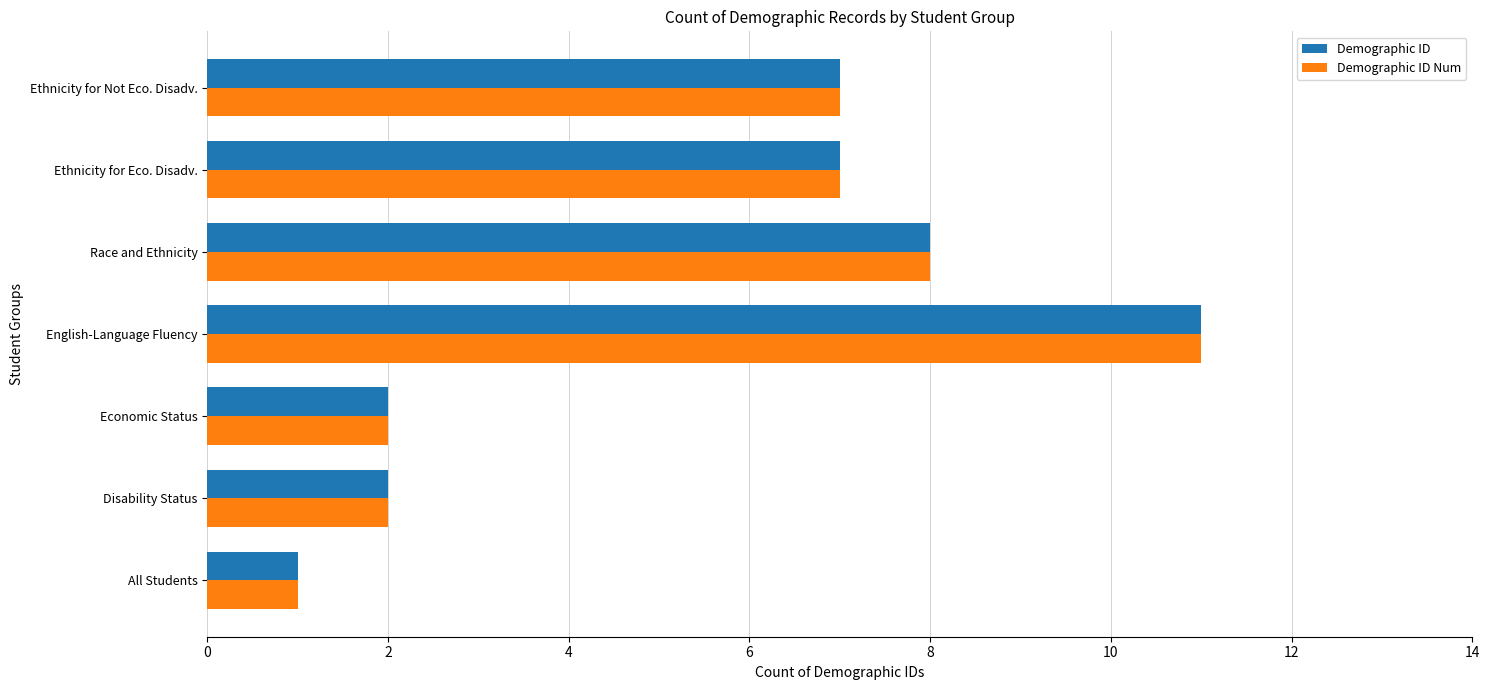

What value does the Demographic ID series have at Ethnicity for Eco. Disadv.?

7